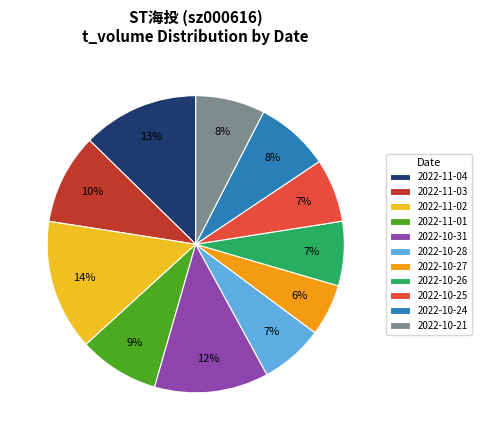

What is the smallest slice in the pie chart?

2022-10-27